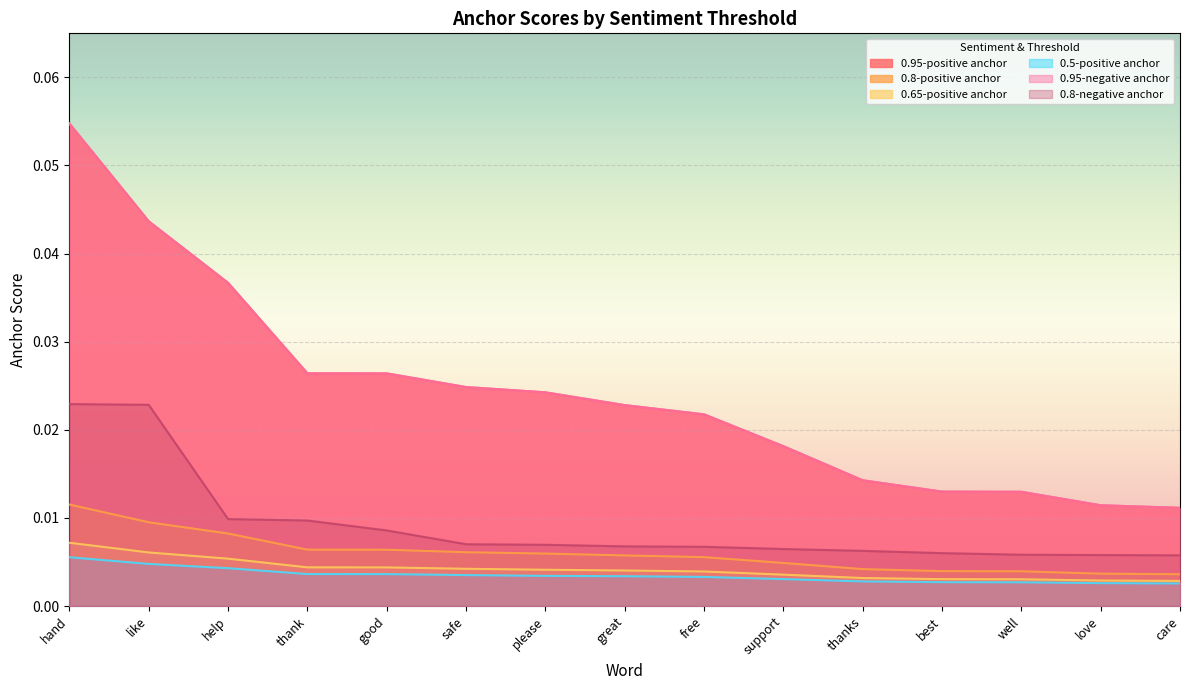

What is the total value across all series at safe?

0.1